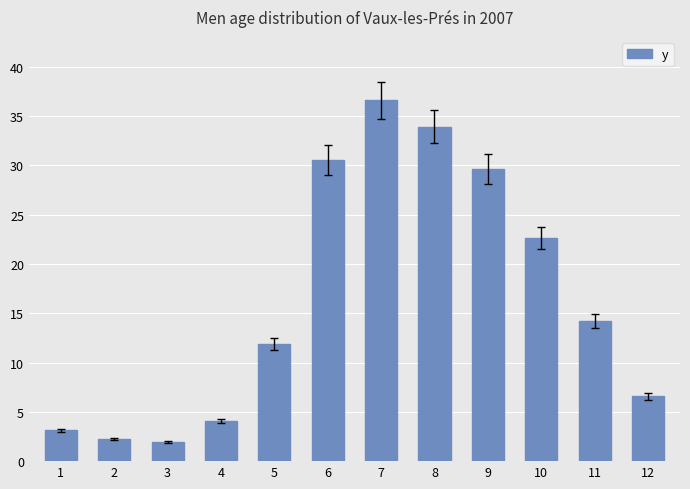

The chart shows a value of 22.6 at 10. True or false?

True